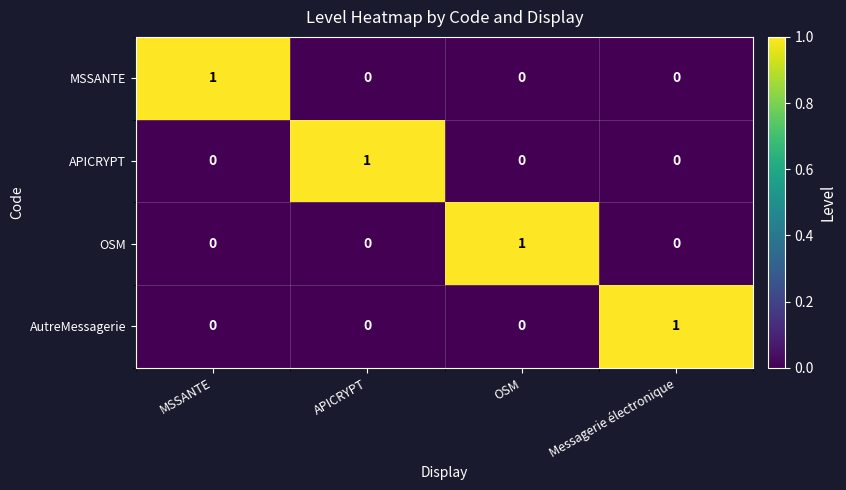

Count the APICRYPT values in the range 0 to 1.

4